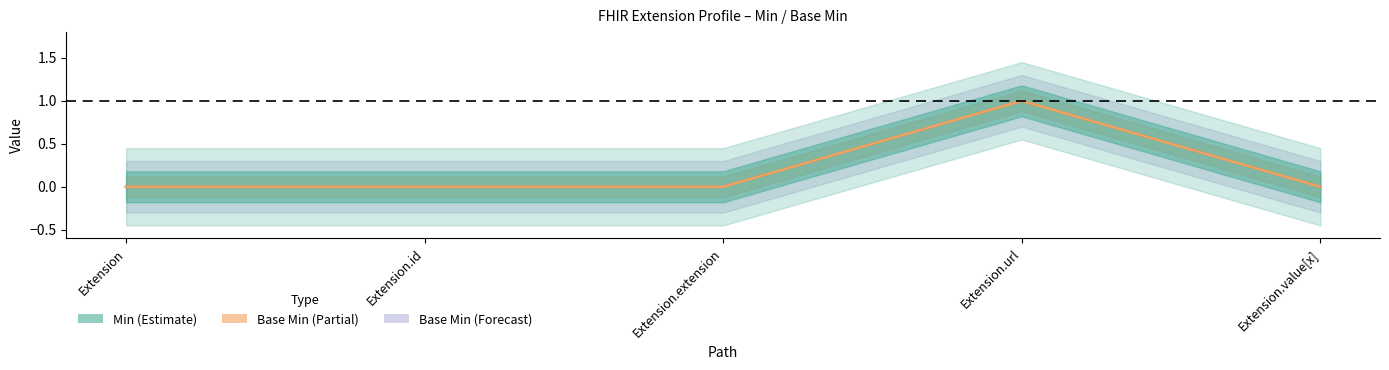

What is the highest value of the Min series?

1